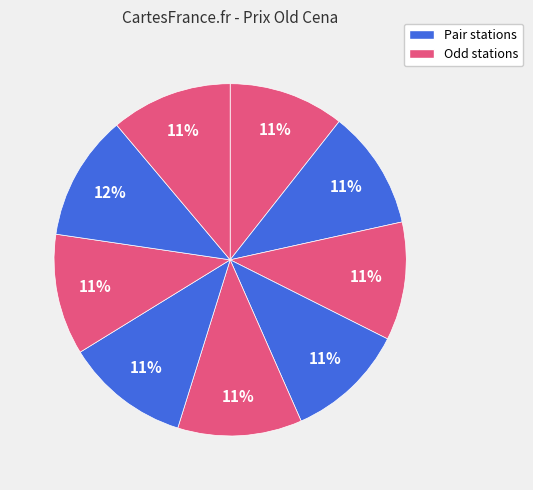

How many slices are in this pie chart?

9